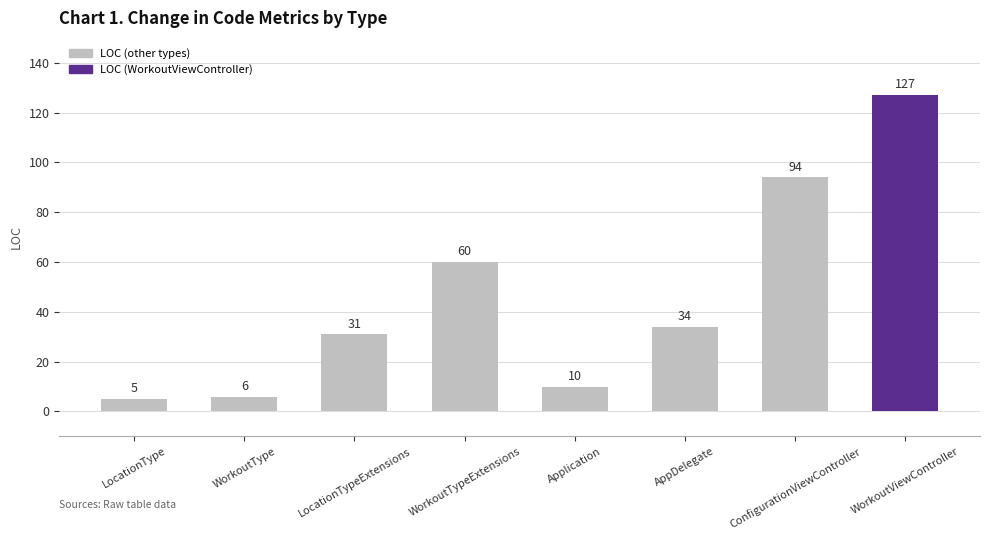

Reading left to right, transcribe all the data shown in this chart.

LocationType=5	WorkoutType=6	LocationTypeExtensions=31	WorkoutTypeExtensions=60	Application=10	AppDelegate=34	ConfigurationViewController=94	WorkoutViewController=127